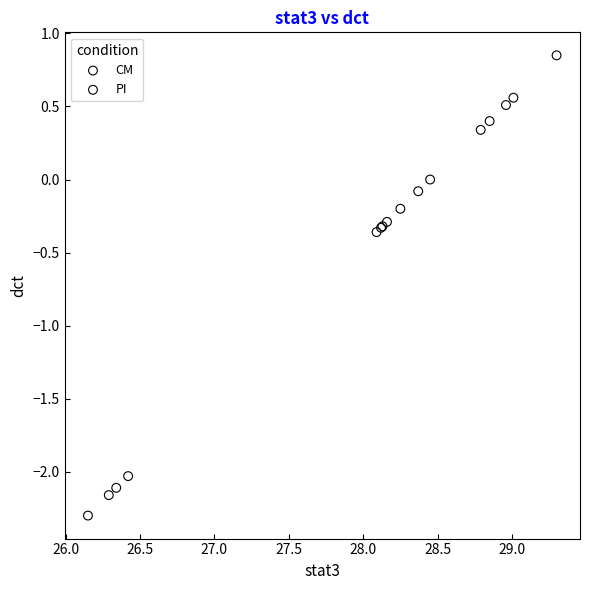

What are all the series names shown in the legend?

CM, PI